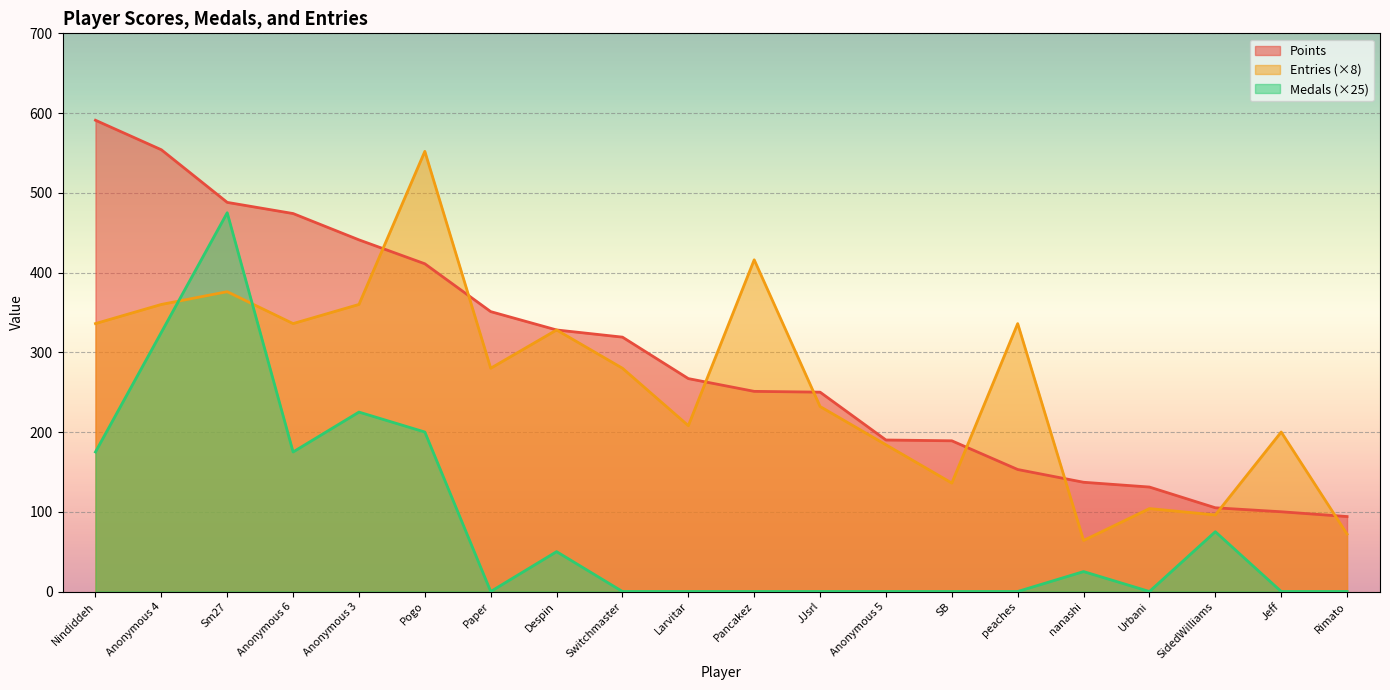

Reading left to right, what are all the values shown in this chart?

Points: Nindiddeh=591	Anonymous 4=554	Sm27=488	Anonymous 6=474	Anonymous 3=441	Pogo=411	Paper=351	Despin=328	Switchmaster=319	Larvitar=267	Pancakez=251	JJsrl=250	Anonymous 5=190	SB=189	peaches=153	nanashi=137	Urbani=131	SidedWilliams=105	Jeff=100	Rimato=94
Medals: Nindiddeh=175	Anonymous 4=325	Sm27=475	Anonymous 6=175	Anonymous 3=225	Pogo=200	Paper=0	Despin=50	Switchmaster=0	Larvitar=0	Pancakez=0	JJsrl=0	Anonymous 5=0	SB=0	peaches=0	nanashi=25	Urbani=0	SidedWilliams=75	Jeff=0	Rimato=0
Entries: Nindiddeh=336	Anonymous 4=360	Sm27=376	Anonymous 6=336	Anonymous 3=360	Pogo=552	Paper=280	Despin=328	Switchmaster=280	Larvitar=208	Pancakez=416	JJsrl=232	Anonymous 5=184	SB=136	peaches=336	nanashi=64	Urbani=104	SidedWilliams=96	Jeff=200	Rimato=72